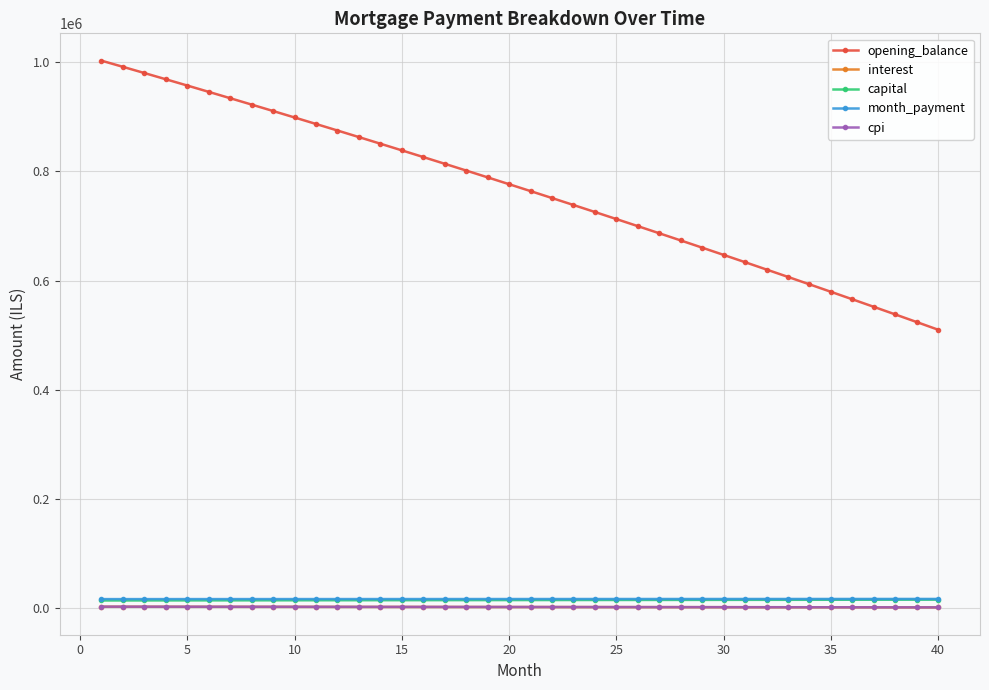

What is the minimum value shown in the chart?

1274.6